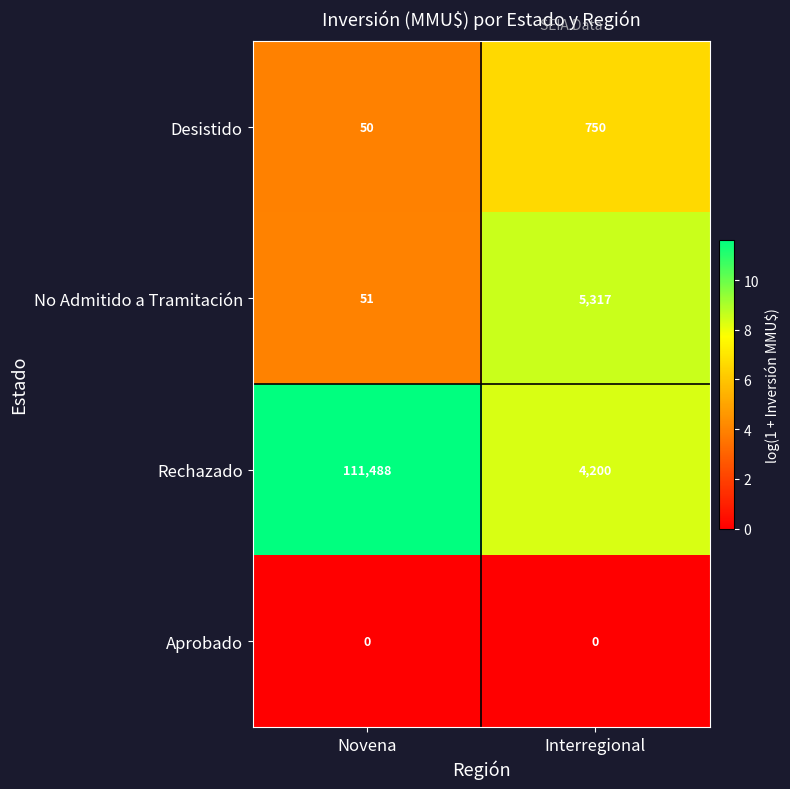

What value does the Rechazado series have at Novena?

111488